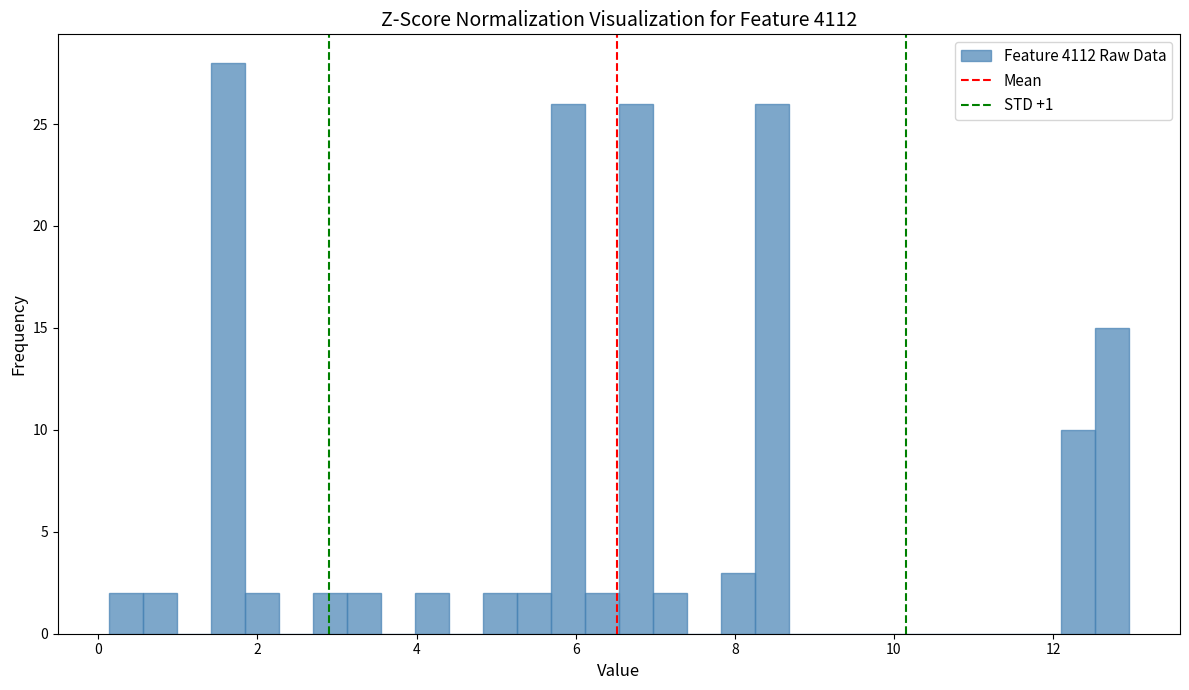

Around what value on the x-axis is the tallest bar? Give the approximate position of its centre, as read against the axis.

1.6